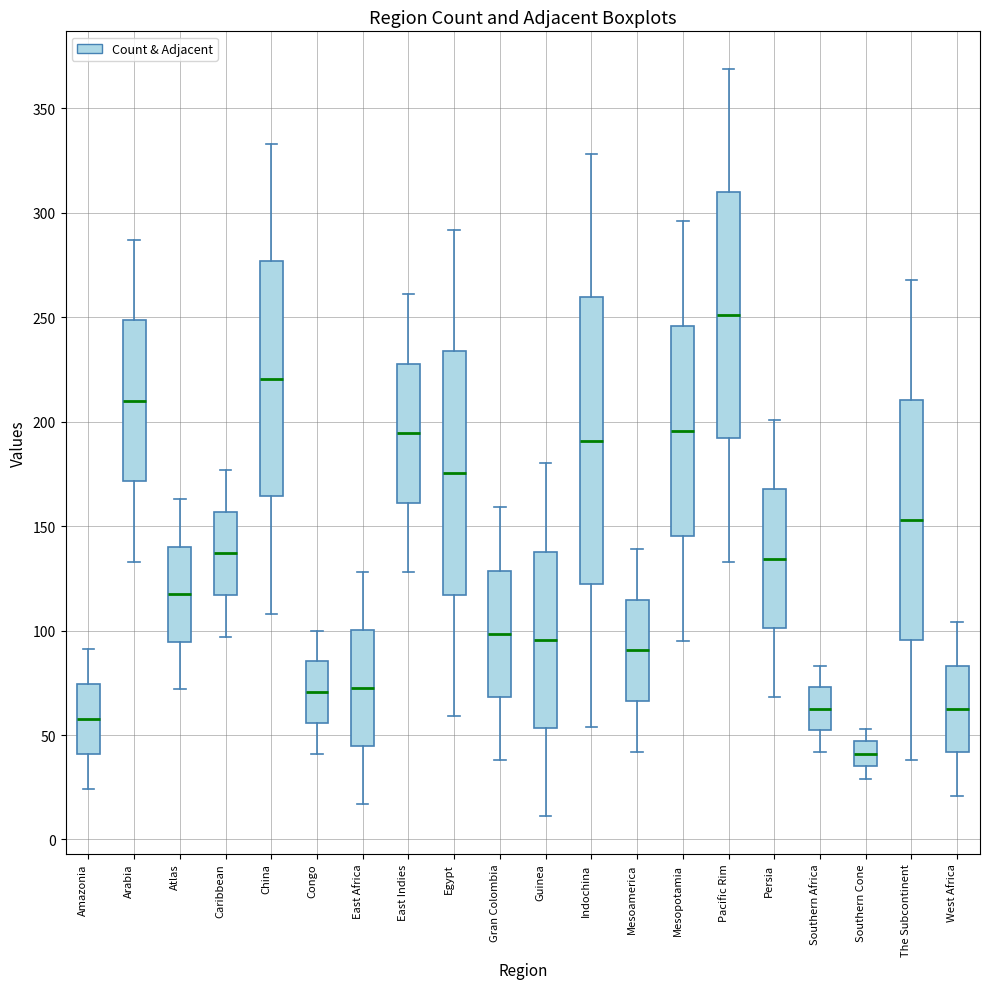

Reading left to right, transcribe this box plot: for each box, give where its median line is, the range the box spans, and where its two whiskers end, as read against the y-axis. The values are not printed on the chart, so give them approximately, as read against the axis.

Amazonia: median 60, box 40 to 75, whiskers 25 to 90
Arabia: median 210, box 170 to 250, whiskers 135 to 285
Atlas: median 120, box 95 to 140, whiskers 70 to 165
Caribbean: median 135, box 115 to 155, whiskers 95 to 175
China: median 220, box 165 to 275, whiskers 110 to 335
Congo: median 70, box 55 to 85, whiskers 40 to 100
East Africa: median 75, box 45 to 100, whiskers 15 to 130
East Indies: median 195, box 160 to 230, whiskers 130 to 260
Egypt: median 175, box 115 to 235, whiskers 60 to 290
Gran Colombia: median 100, box 70 to 130, whiskers 40 to 160
Guinea: median 95, box 55 to 140, whiskers 10 to 180
Indochina: median 190, box 125 to 260, whiskers 55 to 330
Mesoamerica: median 90, box 65 to 115, whiskers 40 to 140
Mesopotamia: median 195, box 145 to 245, whiskers 95 to 295
Pacific Rim: median 250, box 190 to 310, whiskers 135 to 370
Persia: median 135, box 100 to 170, whiskers 70 to 200
Southern Africa: median 65, box 50 to 75, whiskers 40 to 85
Southern Cone: median 40, box 35 to 45, whiskers 30 to 55
The Subcontinent: median 155, box 95 to 210, whiskers 40 to 270
West Africa: median 65, box 40 to 85, whiskers 20 to 105